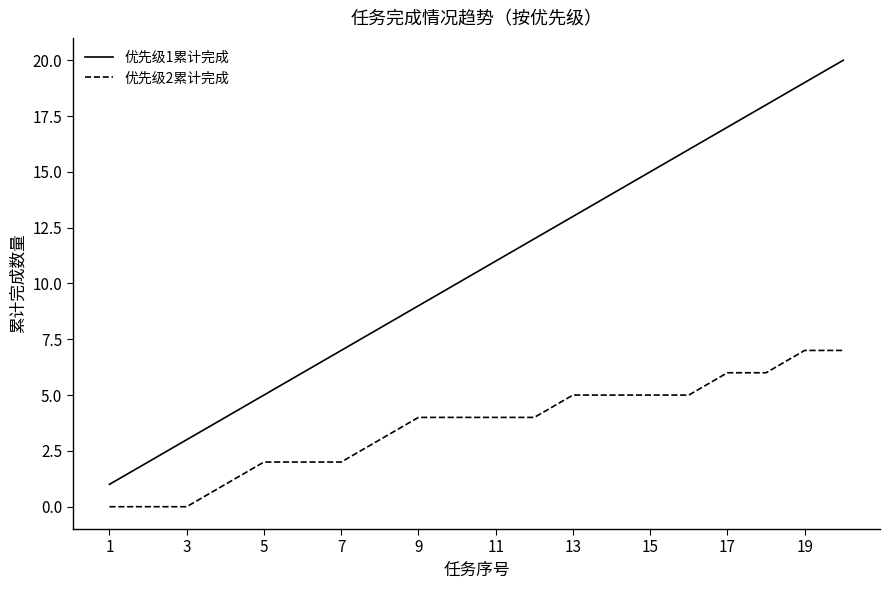

Which series has the largest range (max minus min)?

优先级1累计完成